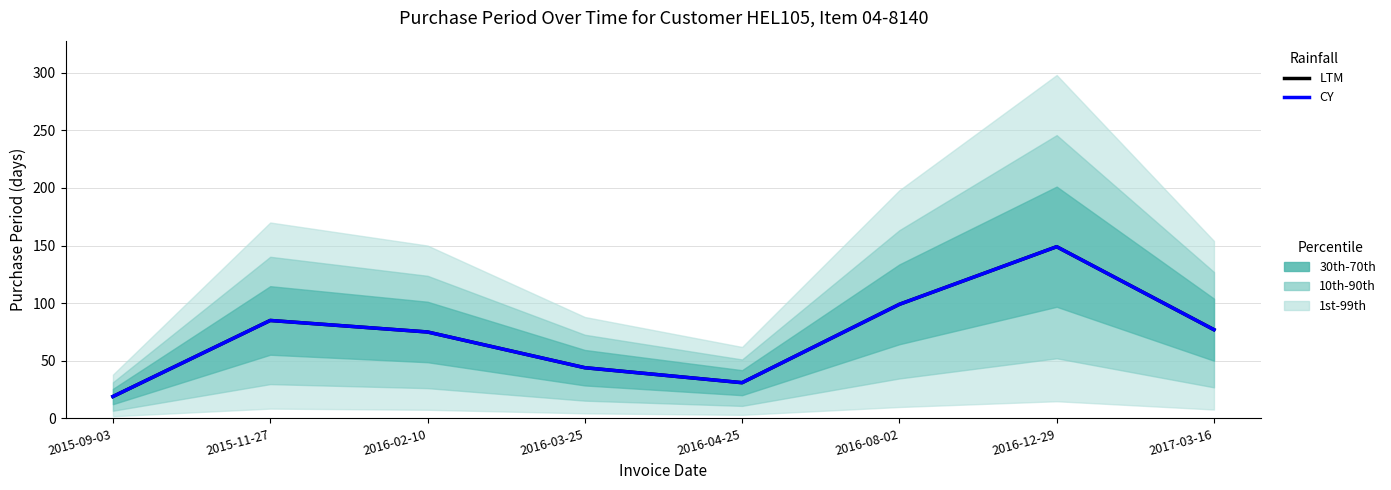

How many interior local peaks does the CY series have?

2